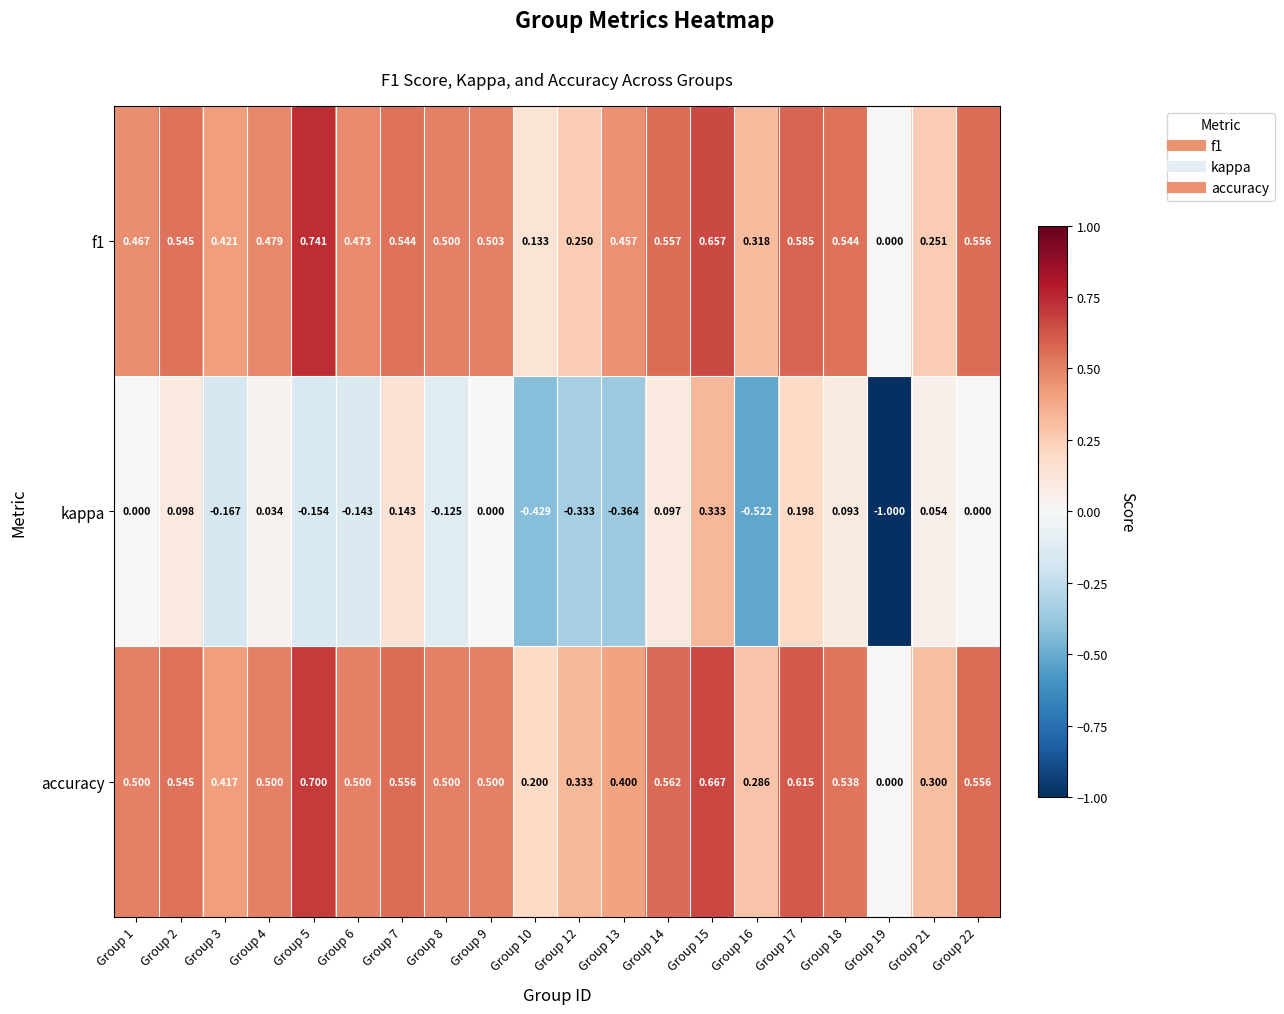

At which category is the sum across all series the highest?

Group 15